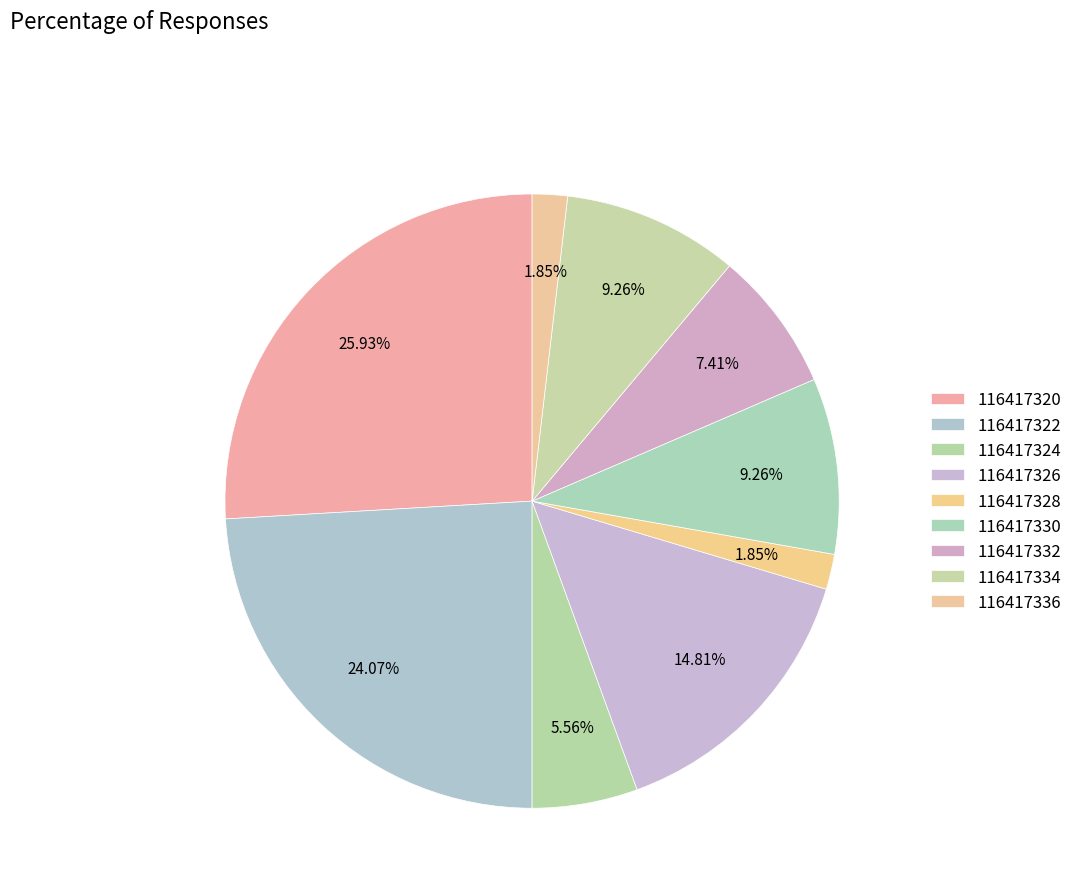

How many segments does this pie chart have?

9